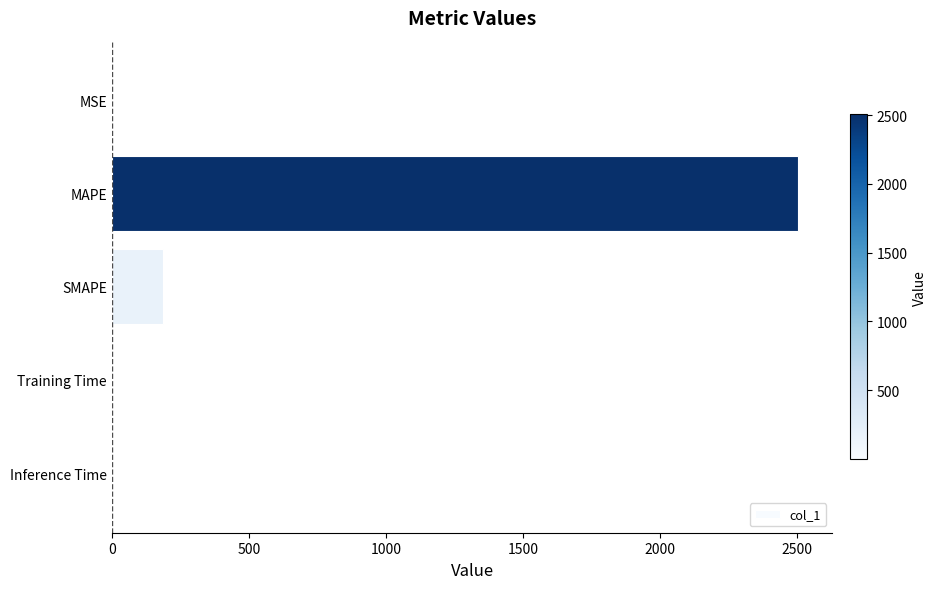

Is it true that the value at Inference Time is 0.0?

True